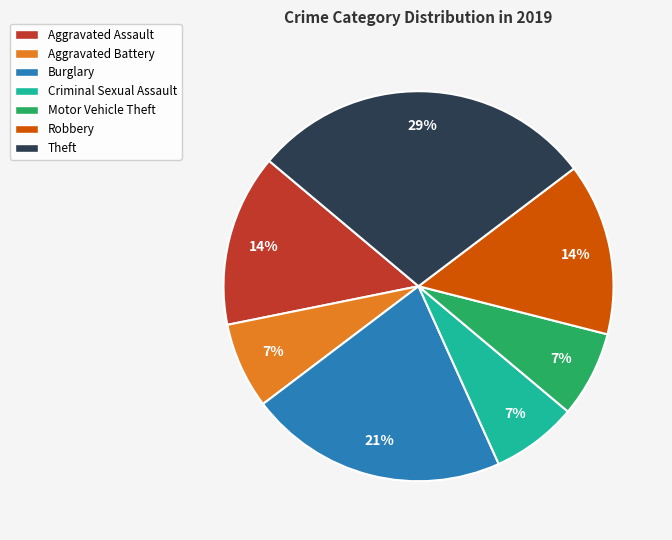

What is the ratio of the value at Criminal Sexual Assault to the value at Robbery?

0.5